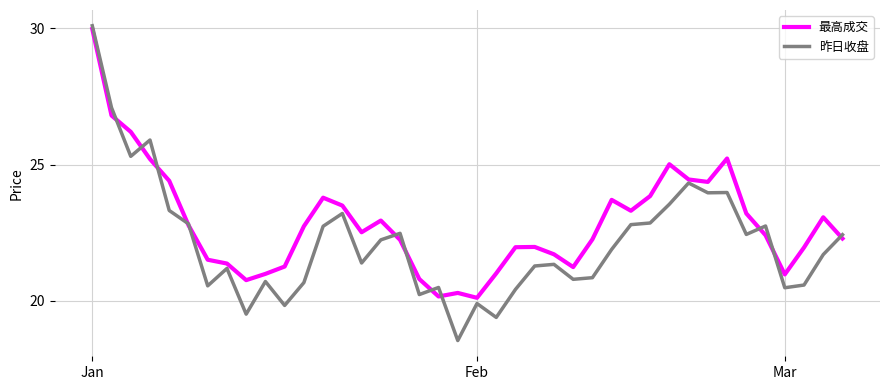

What are all the series names shown in the legend?

最高成交, 昨日收盘